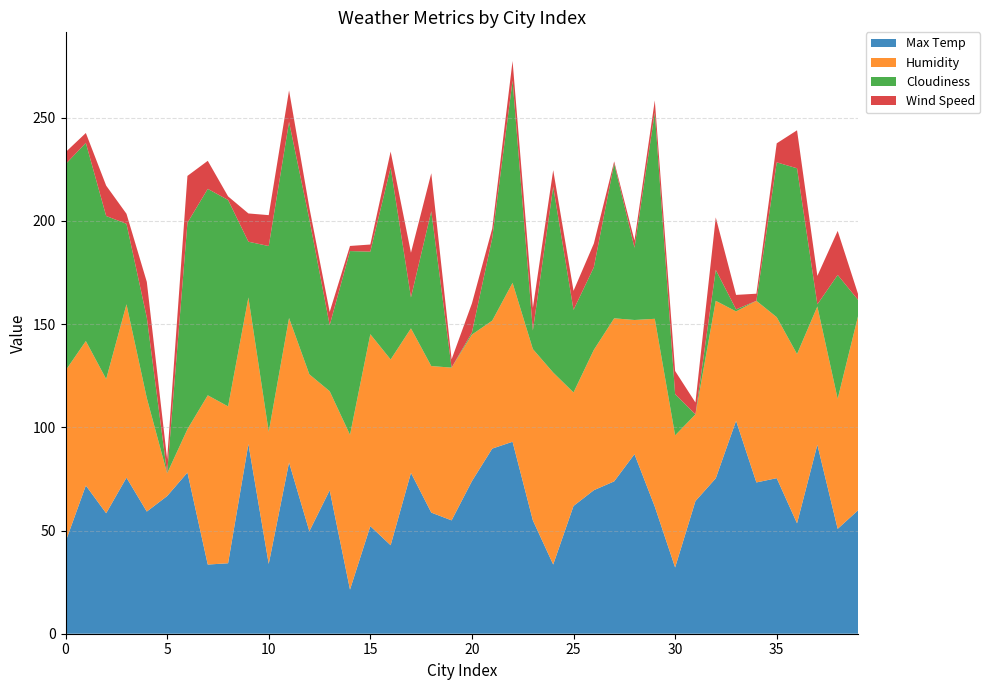

Reading left to right, what are all the values shown in this chart?

Max Temp: 44.5	71.8	58.4	75.6	59.2	66.7	78.1	33.5	34.1	91.9	33.8	83.0	49.7	69.5	21.4	52.1	42.9	77.9	58.7	54.9	73.9	89.7	93.0	54.9	33.5	61.9	69.5	73.8	87.0	61.6	32.1	64.3	75.3	103.2	73.3	75.4	53.5	91.6	50.8	59.8
Humidity: 83.0	70.0	65.0	84.0	55.0	11.0	21.0	82.0	76.0	71.0	64.0	70.0	76.0	48.0	75.0	93.0	90.0	70.0	71.0	74.0	71.0	62.0	77.0	83.0	93.0	55.0	68.0	79.0	65.0	91.0	64.0	42.0	86.0	53.0	88.0	78.0	82.0	67.0	63.0	94.0
Cloudiness: 100.0	96.0	79.0	39.0	39.0	0.0	100.0	100.0	100.0	27.0	90.0	95.0	75.0	32.0	89.0	40.0	93.0	15.0	75.0	0.0	1.0	40.0	98.0	9.0	90.0	40.0	40.0	75.0	35.0	100.0	20.0	0.0	15.0	1.0	0.0	75.0	90.0	1.0	60.0	8.0
Wind Speed: 5.8	4.8	14.7	4.8	17.3	6.9	22.7	13.6	1.7	13.7	15.0	15.3	5.8	6.4	2.5	3.4	7.7	21.6	18.4	4.0	14.1	4.6	9.5	11.0	8.1	9.2	11.5	1.0	3.6	5.8	11.2	5.8	25.4	7.0	3.4	9.2	18.4	13.8	21.3	2.9